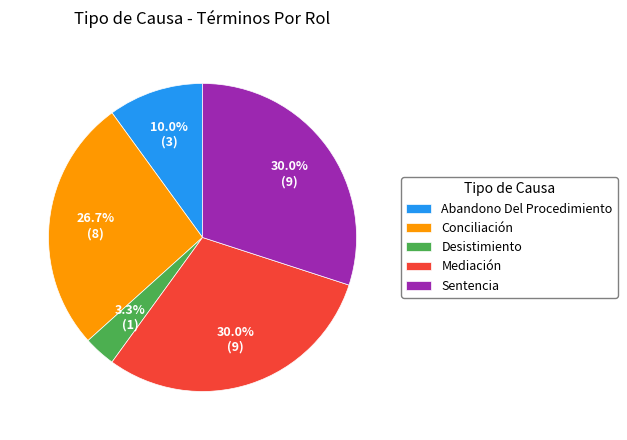

The Desistimiento slice represents 3% of the pie. True or false?

True